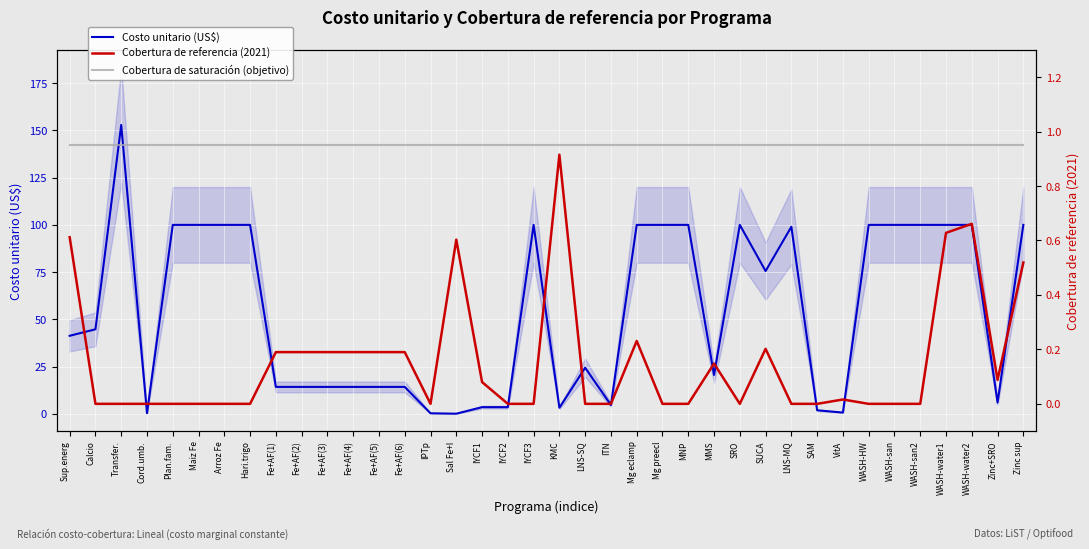

Which category has the highest value across all series?

Transfer.